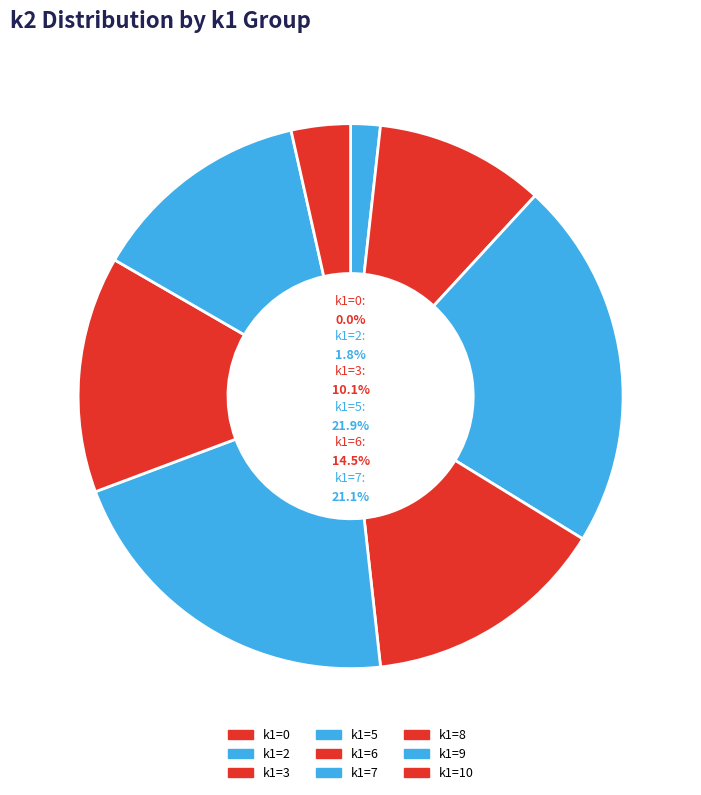

Is there any slice that represents more than half of the pie?

No